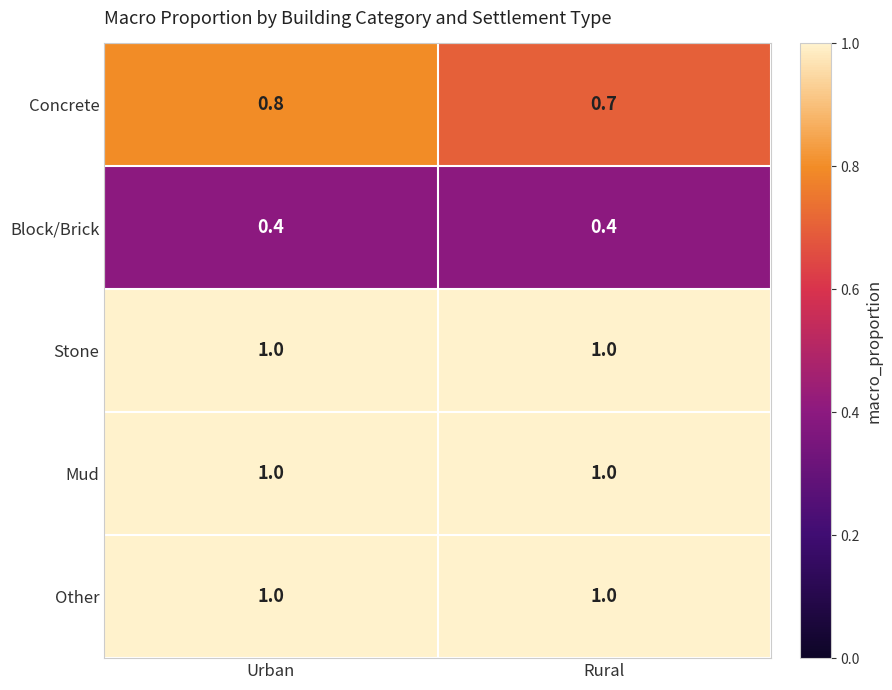

What is the total value across all series at Rural?

4.1